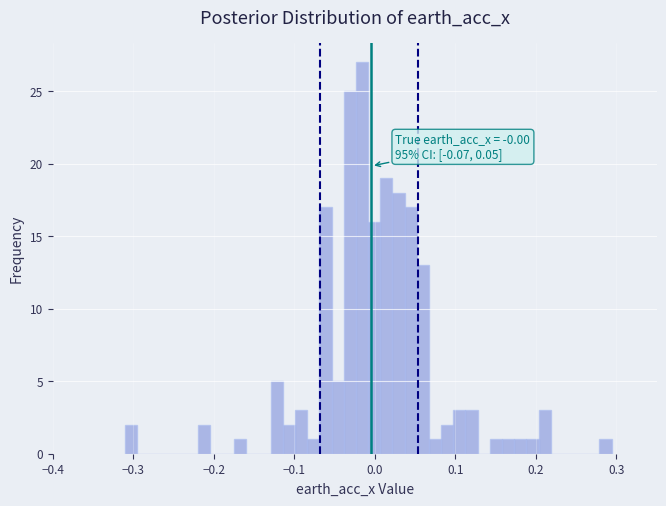

Read against the x-axis, roughly where is the centre of the tallest bar?

-0.02